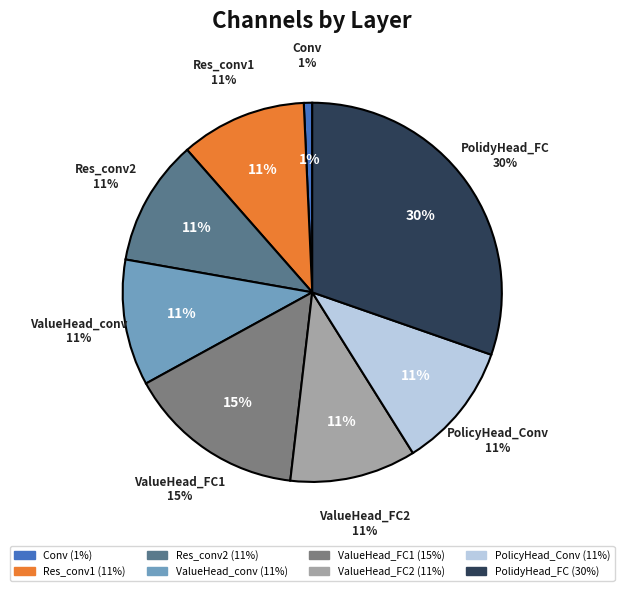

Is there any slice that represents more than half of the pie?

No